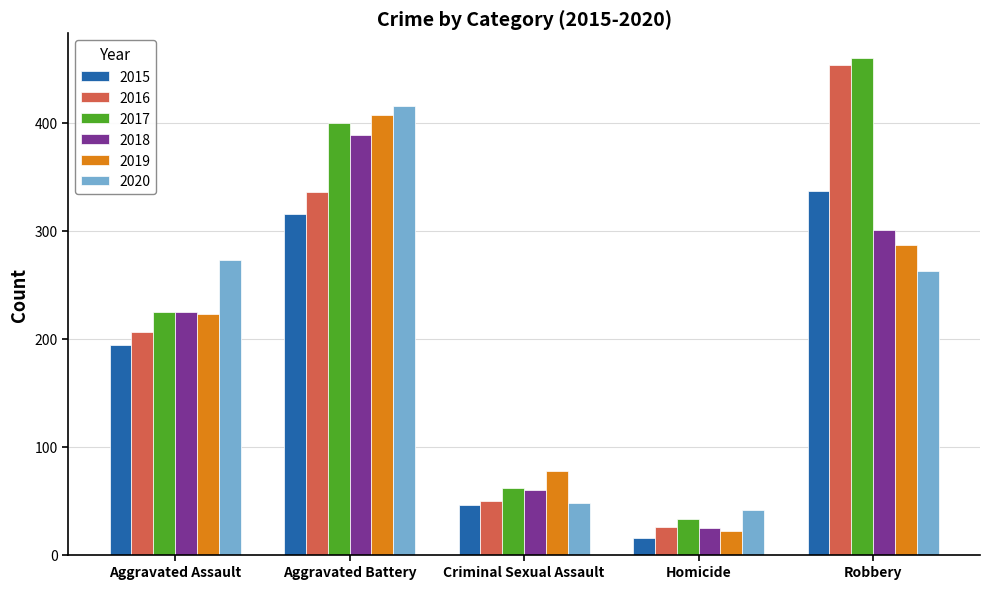

What is the maximum value shown in the chart?

460